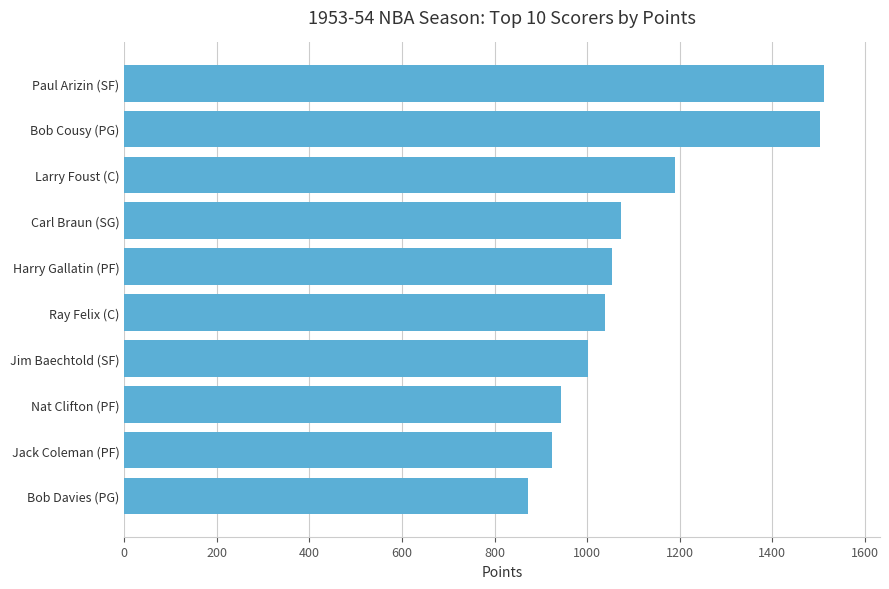

How many data points are less than 1053?

5